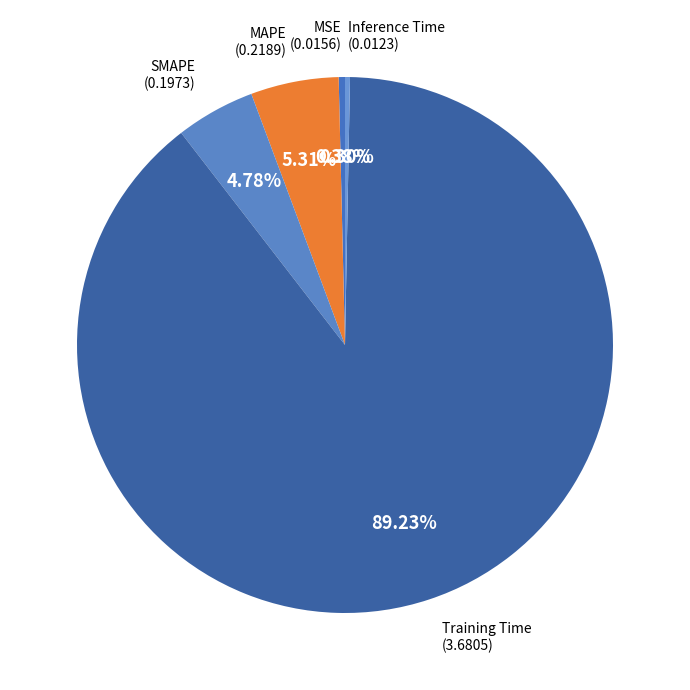

What is the smallest slice in the pie chart?

Inference Time